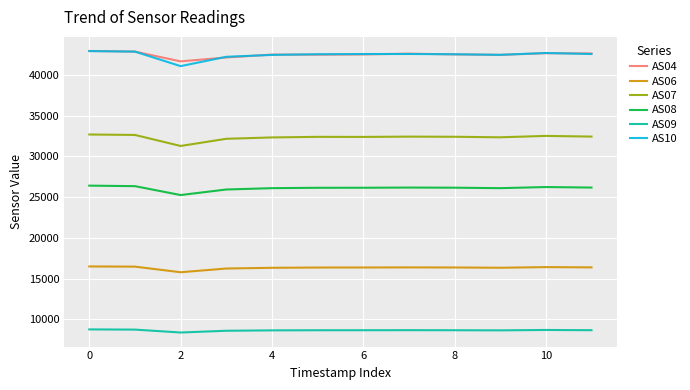

What is the greatest value displayed?

42966